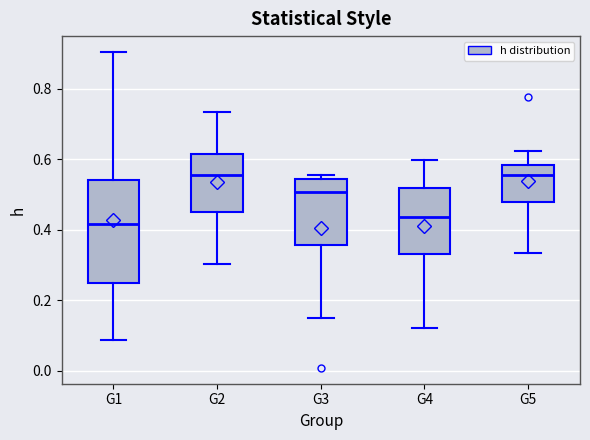

Reading left to right, read every box against the y-axis: the position of its median line, the range the box covers, and the ends of its whiskers. The values are not printed on the chart, so give them approximately, as read against the axis.

G1: median 0.42, box 0.24 to 0.54, whiskers 0.08 to 0.90
G2: median 0.56, box 0.46 to 0.62, whiskers 0.30 to 0.74
G3: median 0.50, box 0.36 to 0.54, whiskers 0.14 to 0.56
G4: median 0.44, box 0.34 to 0.52, whiskers 0.12 to 0.60
G5: median 0.56, box 0.48 to 0.58, whiskers 0.34 to 0.62